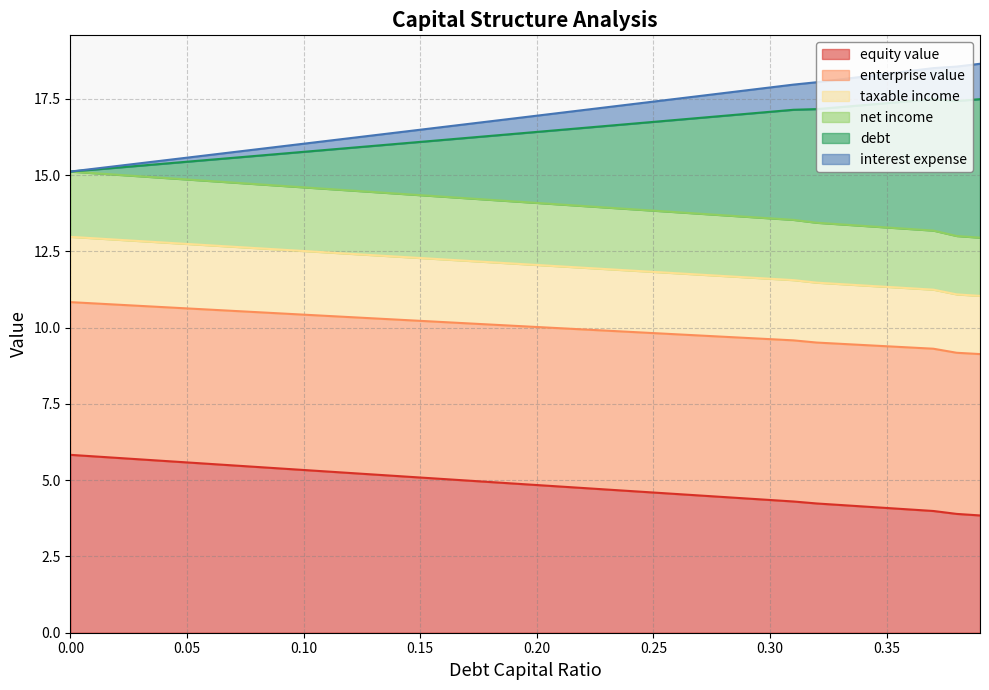

What is the label of the 21st point from the left?

0.2